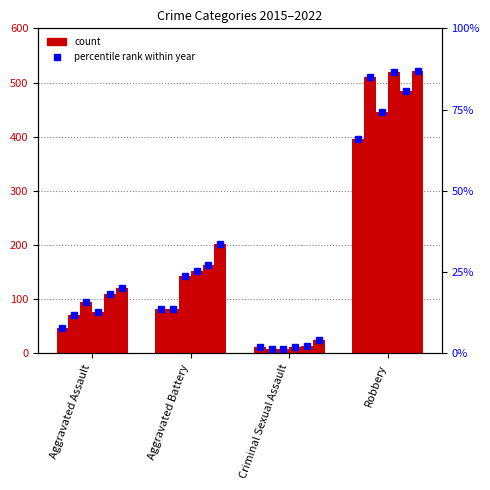

Reading left to right, transcribe all the data shown in this chart.

2015: Aggravated Assault=46	Aggravated Battery=82	Criminal Sexual Assault=12	Robbery=395
2016: Aggravated Assault=71	Aggravated Battery=82	Criminal Sexual Assault=8	Robbery=510
2017: Aggravated Assault=95	Aggravated Battery=142	Criminal Sexual Assault=8	Robbery=446
2018: Aggravated Assault=77	Aggravated Battery=152	Criminal Sexual Assault=11	Robbery=520
2021: Aggravated Assault=110	Aggravated Battery=163	Criminal Sexual Assault=14	Robbery=484
2022: Aggravated Assault=121	Aggravated Battery=202	Criminal Sexual Assault=24	Robbery=521